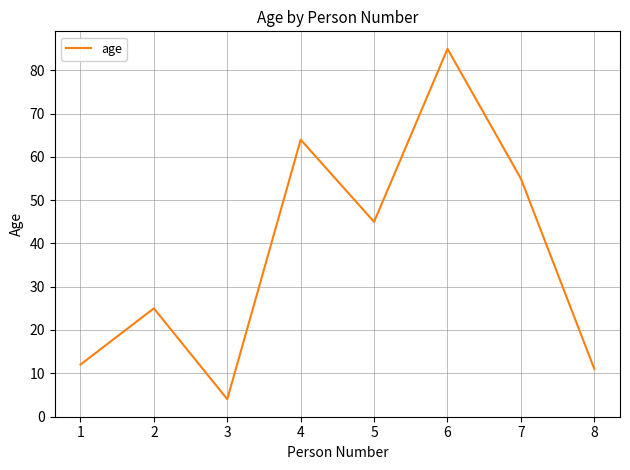

What is the sum of all values?

301